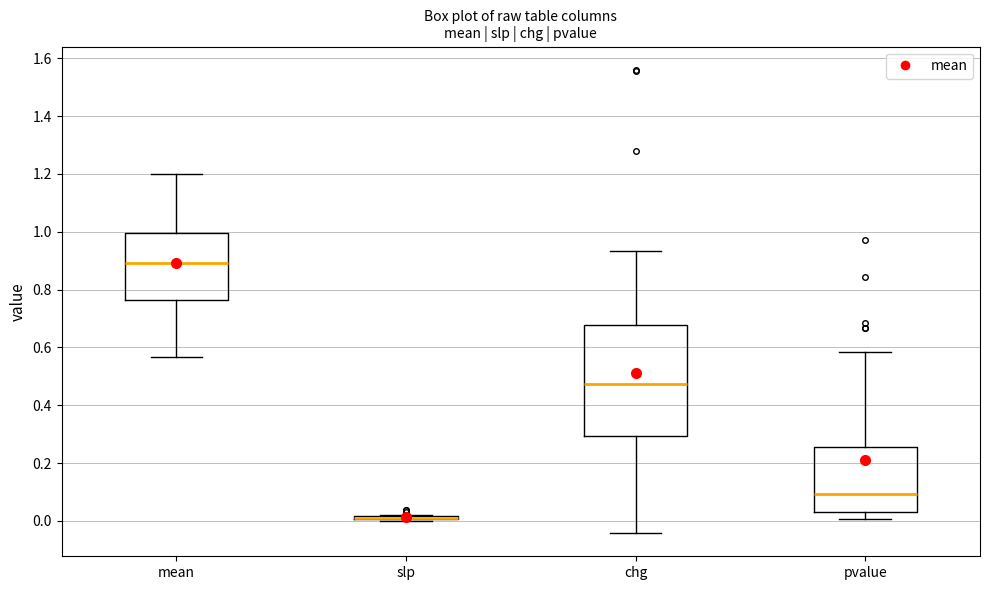

Where does the median line of the box for mean sit on the y-axis? The values are not printed on the chart, so give them approximately, as read against the axis.

0.90